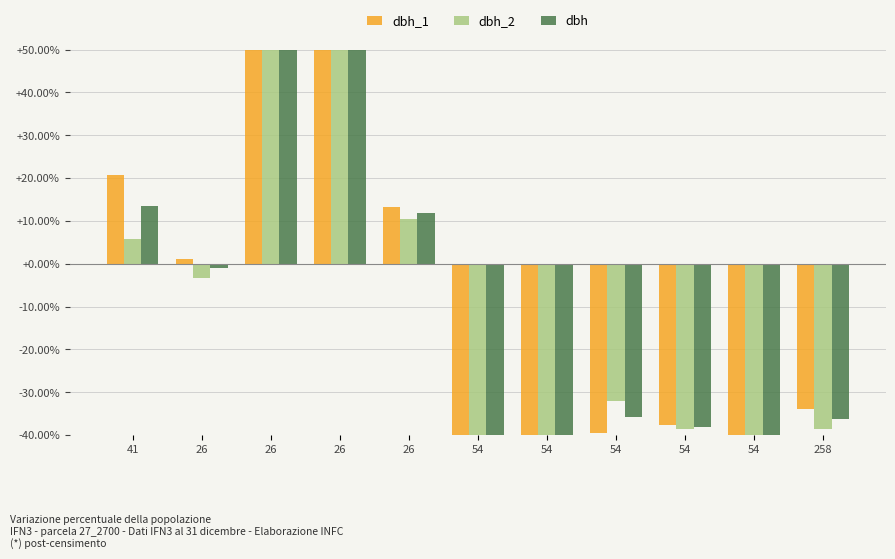

Reading left to right, extract all data points from this chart.

dbh_1: 41=20.7	26=1.0	26=144.3	26=85.5	26=13.3	54=-52.8	54=-56.4	54=-39.5	54=-37.7	54=-44.7	258=-33.8
dbh_2: 41=5.8	26=-3.3	26=152.4	26=97.1	26=10.5	54=-52.0	54=-53.1	54=-32.0	54=-38.5	54=-48.4	258=-38.5
dbh: 41=13.4	26=-1.1	26=148.3	26=91.2	26=12.0	54=-52.4	54=-54.7	54=-35.8	54=-38.1	54=-46.5	258=-36.1